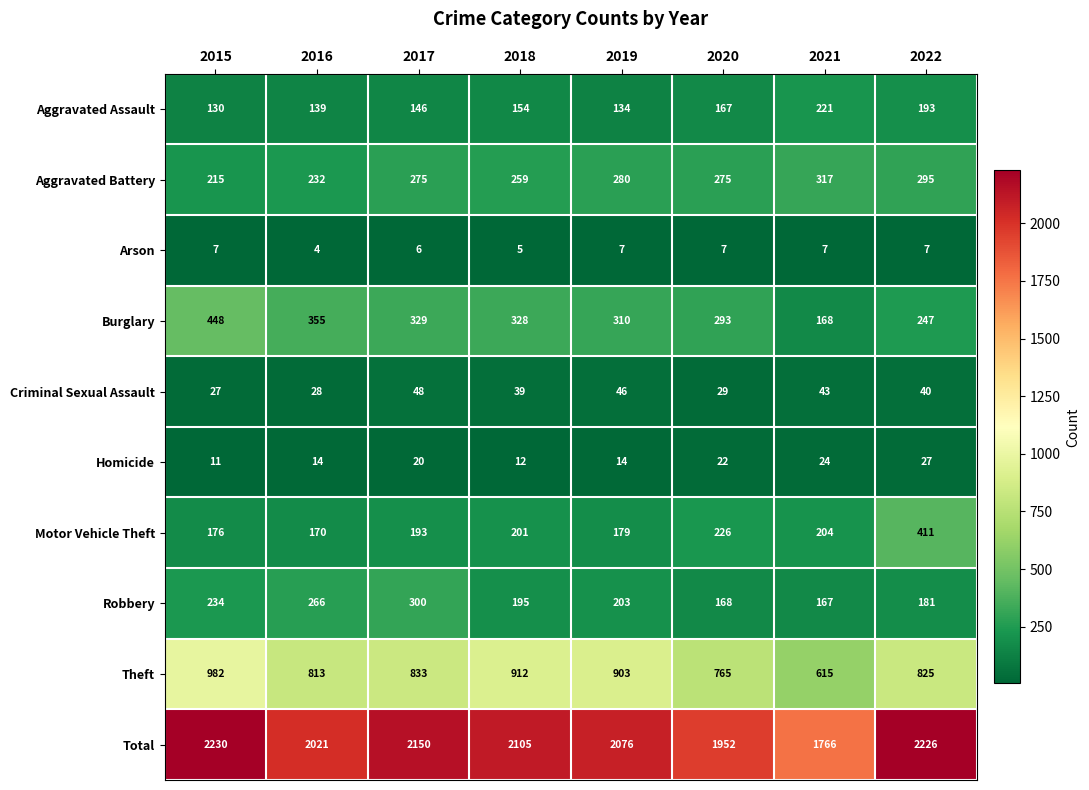

What is the approximate value of Aggravated Battery at 2019, to the nearest 5?

280